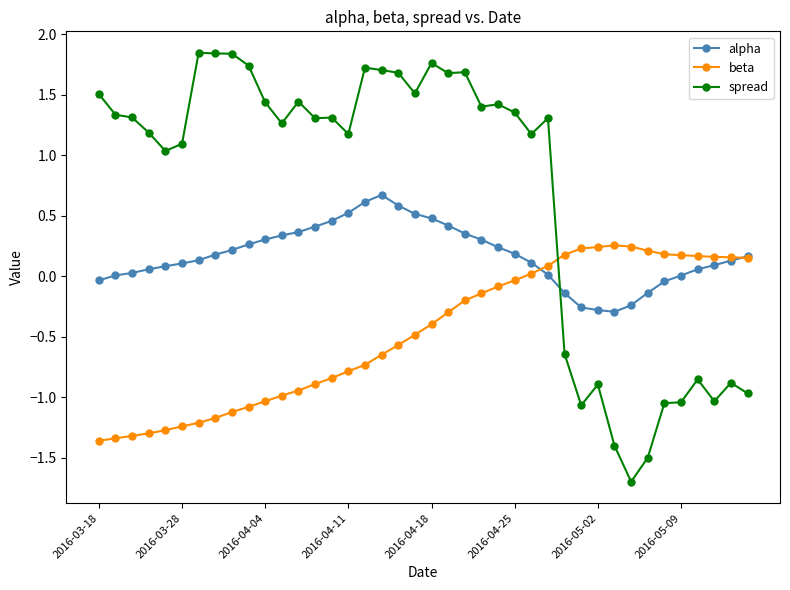

Which series has the largest total across all categories?

spread